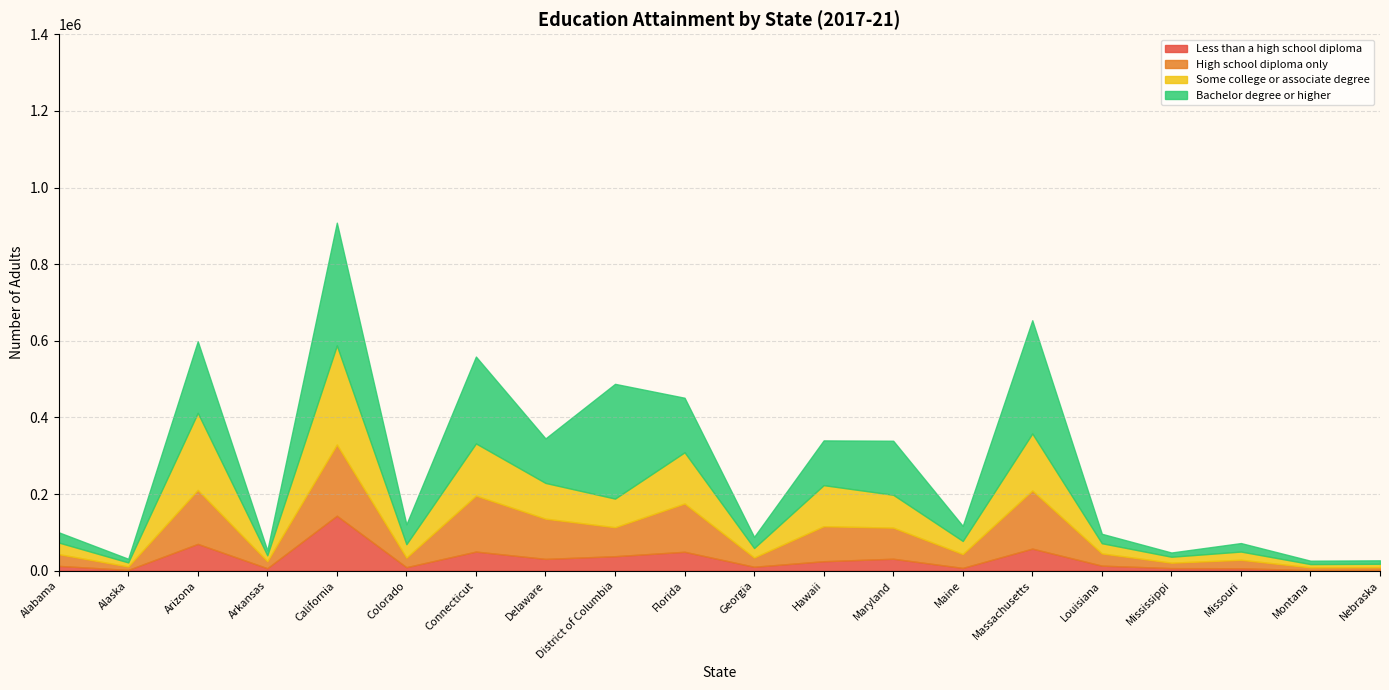

What is the spread (max minus min) of values at Mississippi?

8674